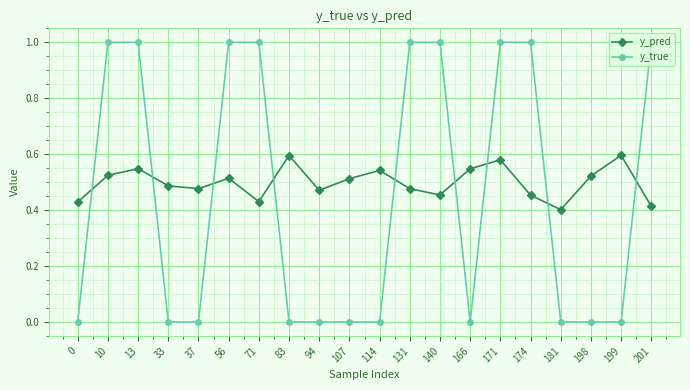

What is the maximum value shown in the chart?

1.0